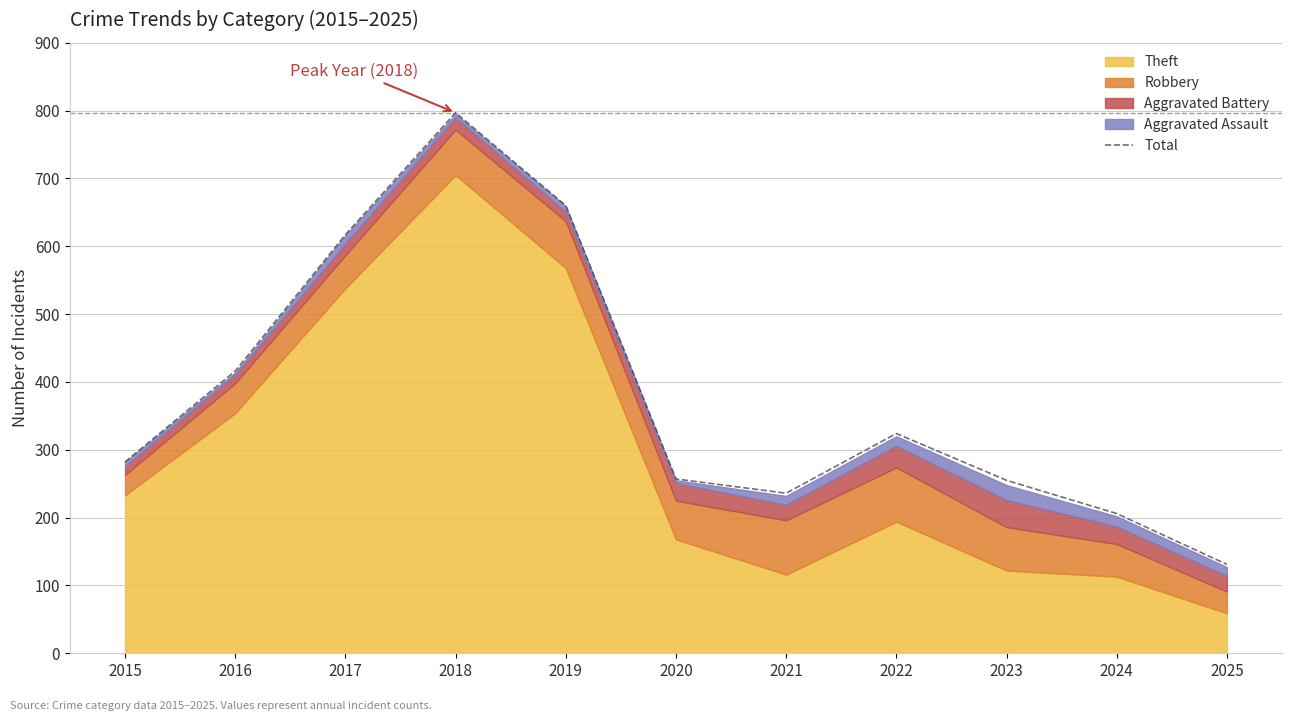

Does the chart display data point markers on the line(s)?

No